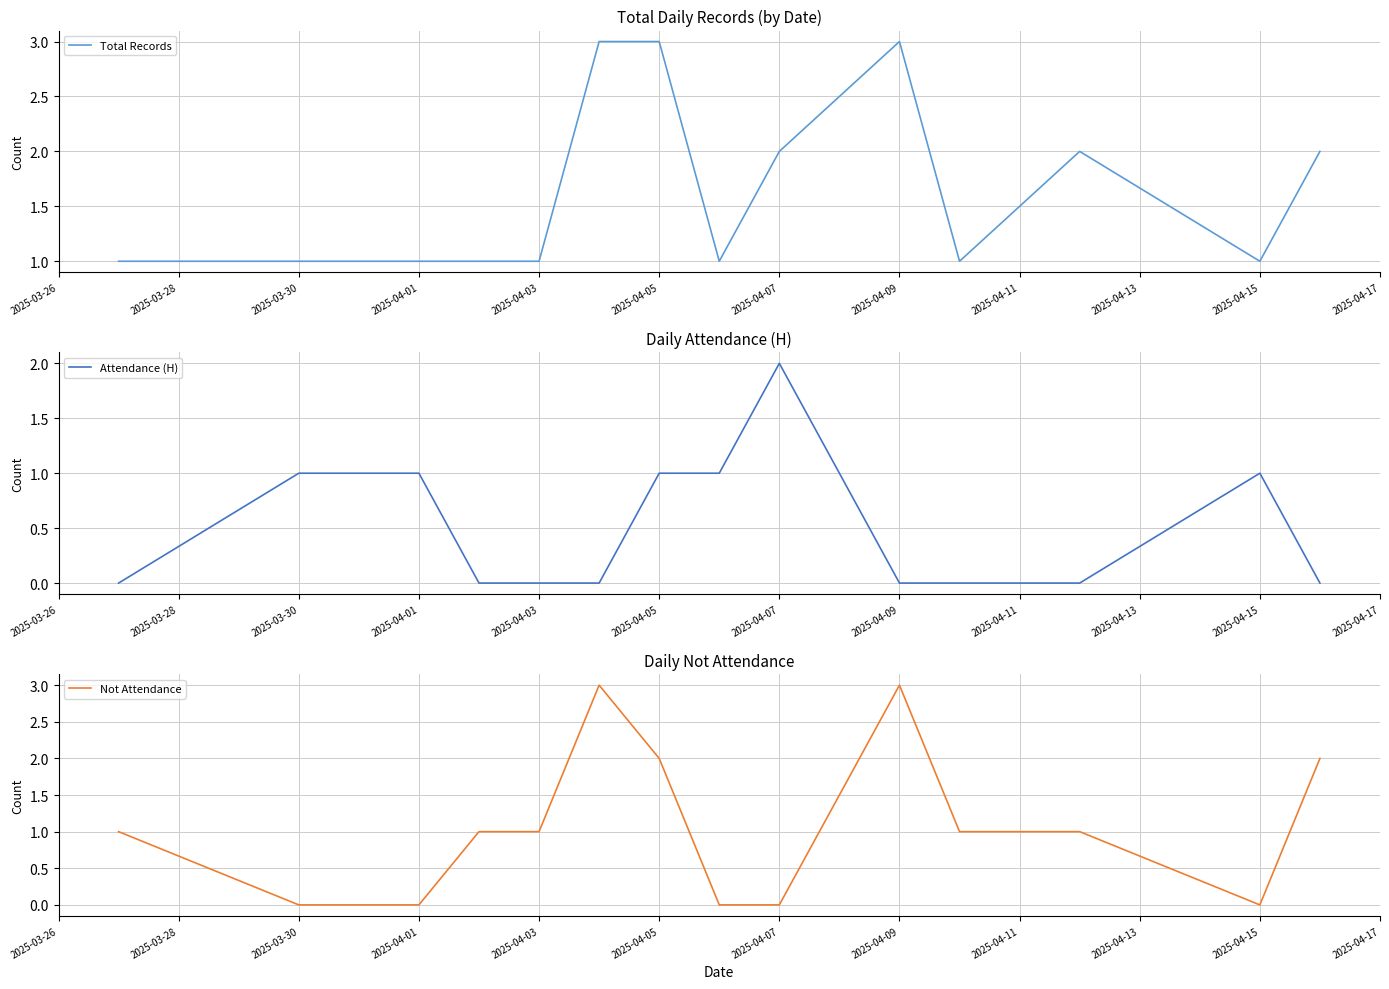

Does the chart have visible grid lines?

Yes